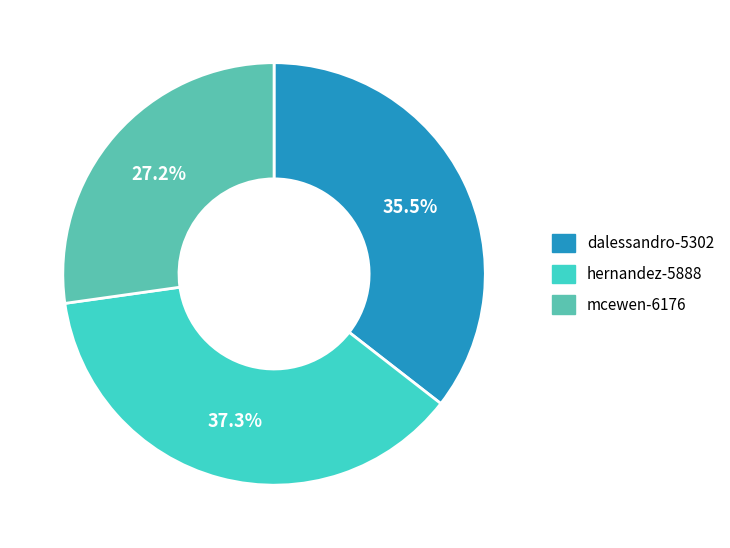

Approximately how many times larger is the value at mcewen-6176 compared to hernandez-5888?

0.7